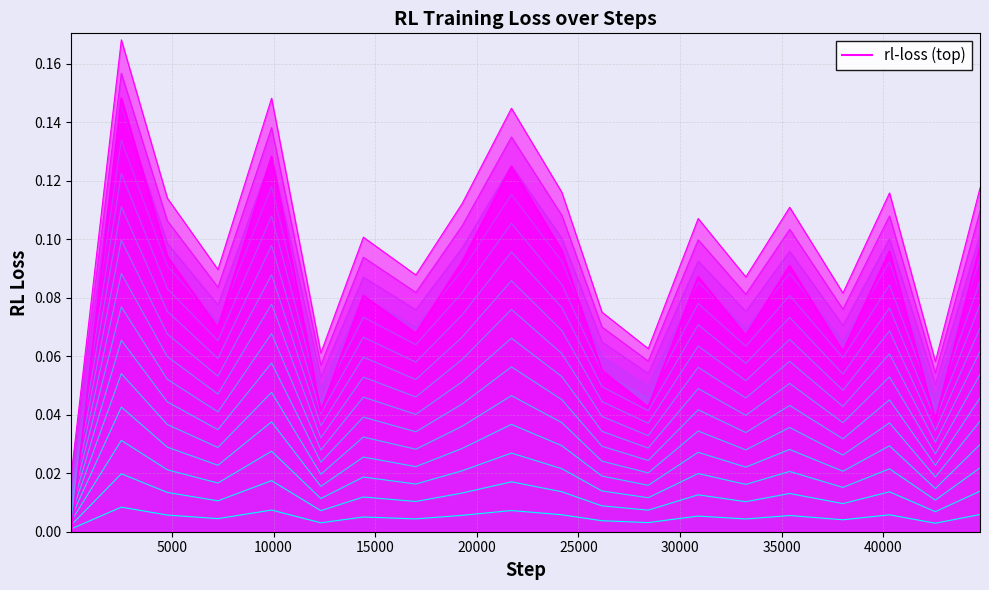

How many series are shown in this chart?

1